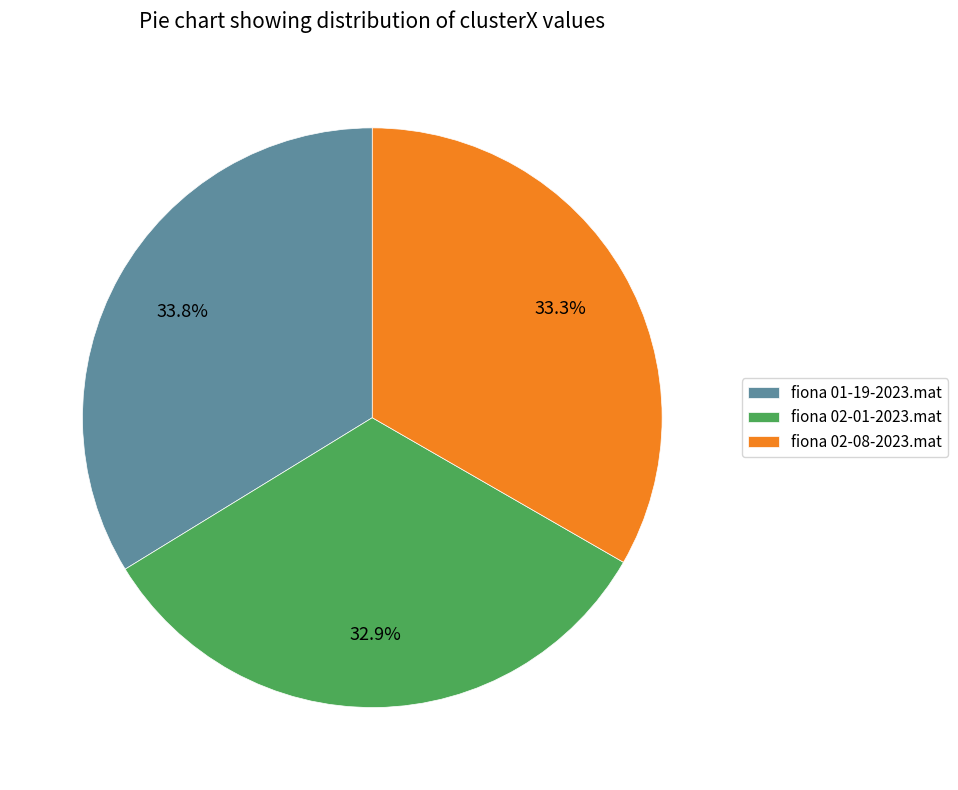

To the nearest percent, what is the combined percentage of fiona 01-19-2023.mat and fiona 02-01-2023.mat?

67%